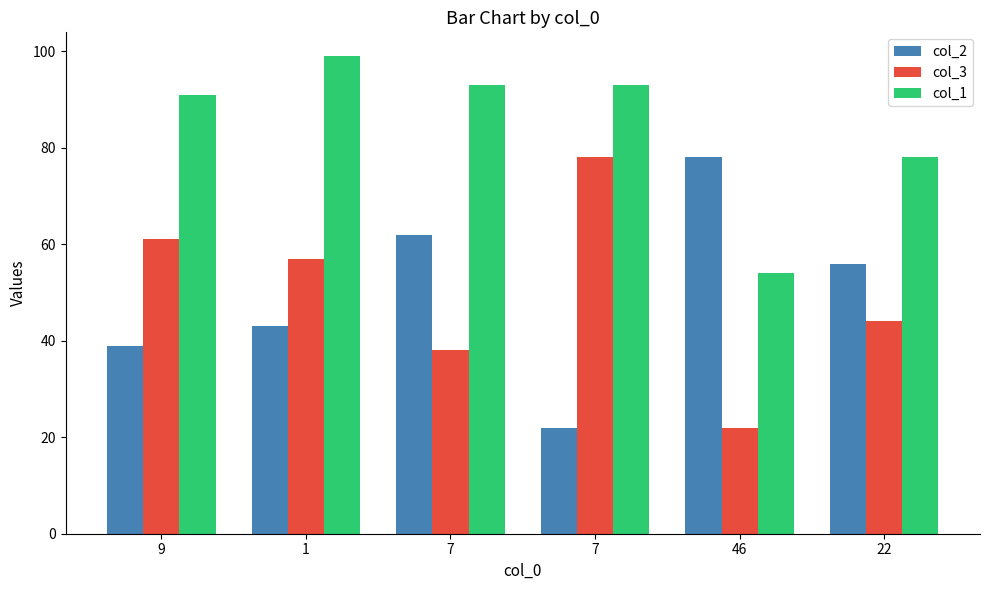

How many values in the col_2 series are below 56?

3